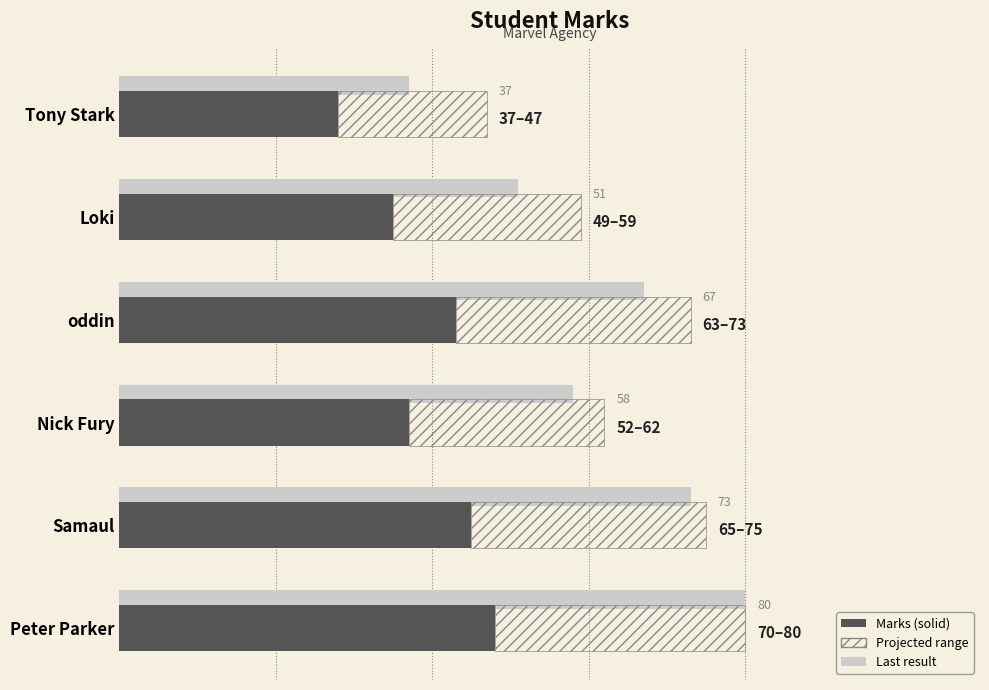

Which series has the largest total across all categories?

Last result